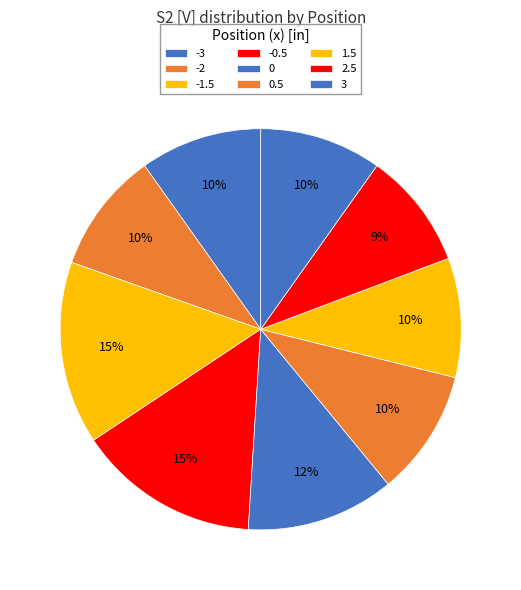

The -2 slice represents 1% of the pie. True or false?

False